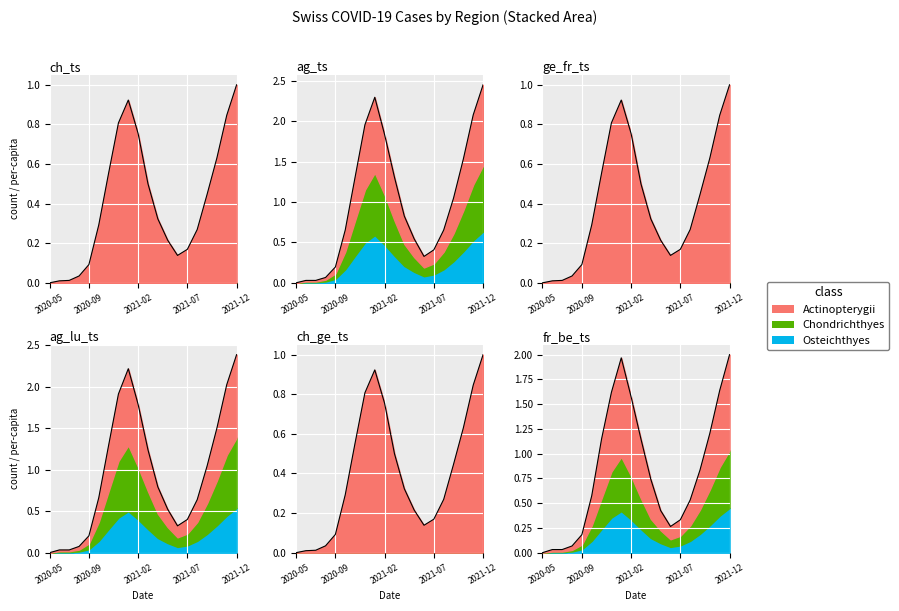

At how many categories does at least one series exceed 1?

9